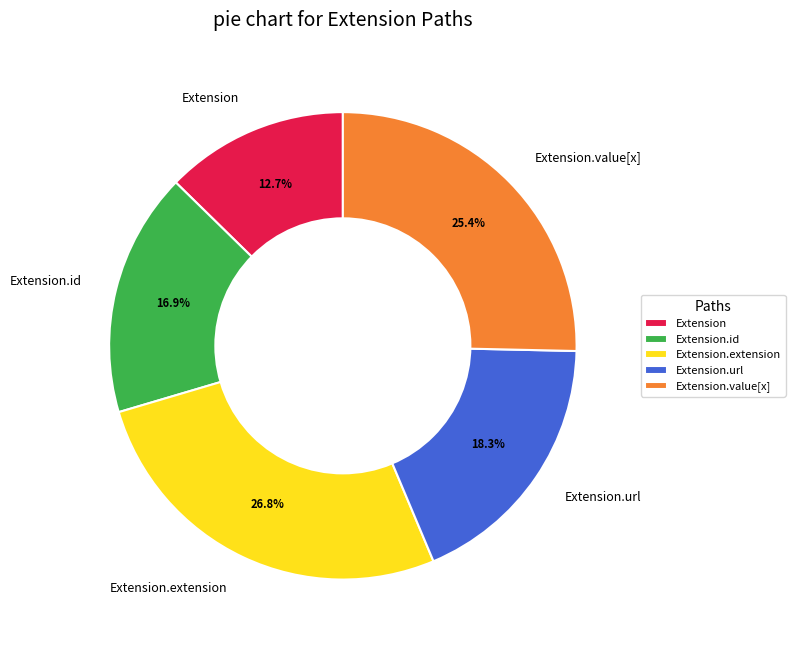

Rank the categories by value from lowest to highest.

Extension, Extension.id, Extension.url, Extension.value[x], Extension.extension